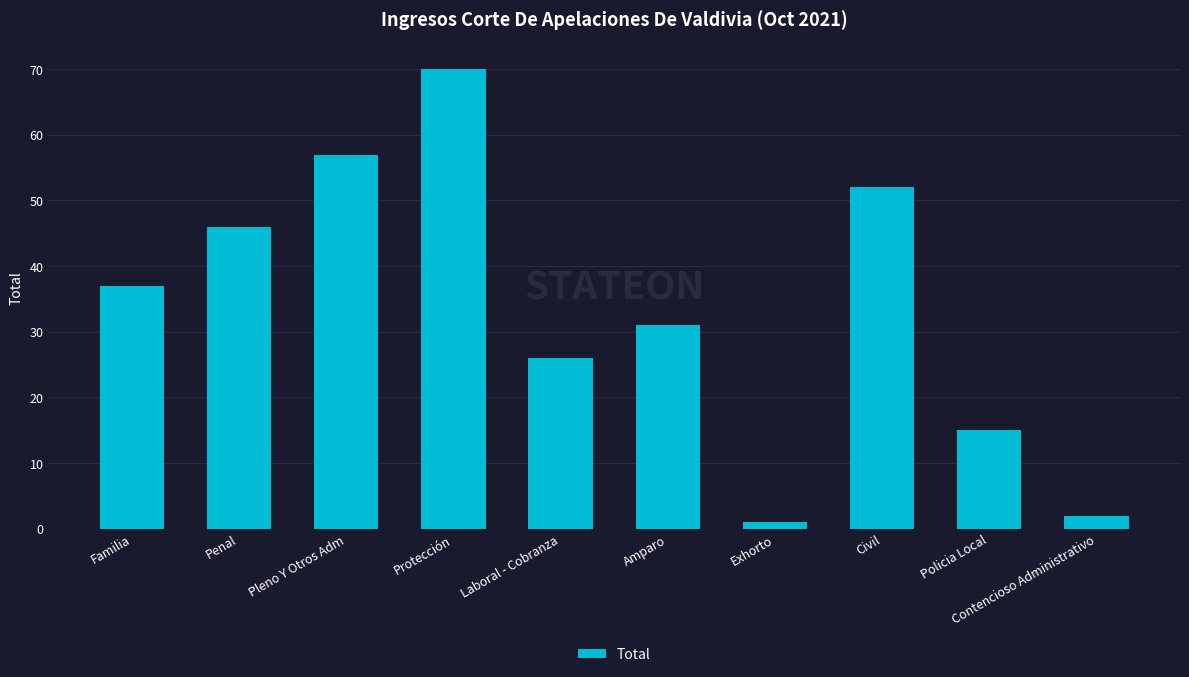

What is the maximum value shown in the chart?

70